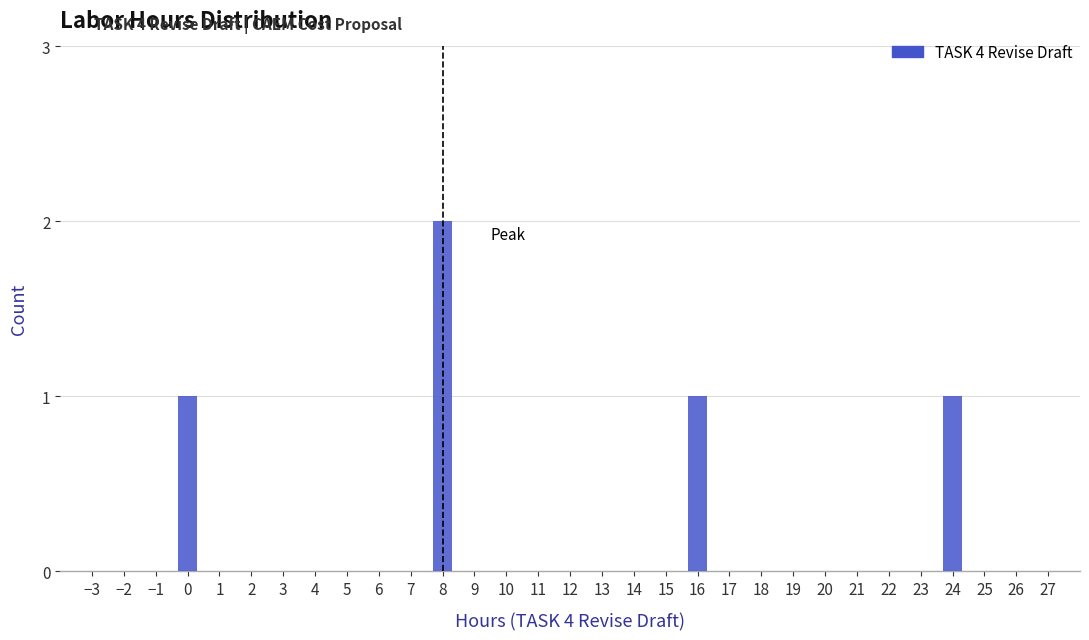

Reading left to right, transcribe all the data shown in this chart.

1	2	1	1